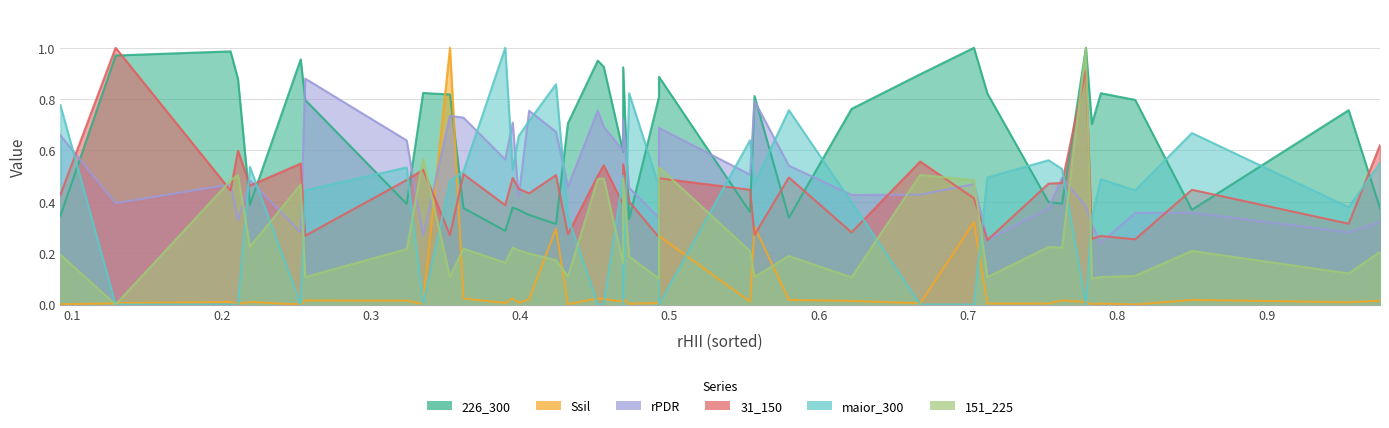

How many categories are shown in the chart?

40